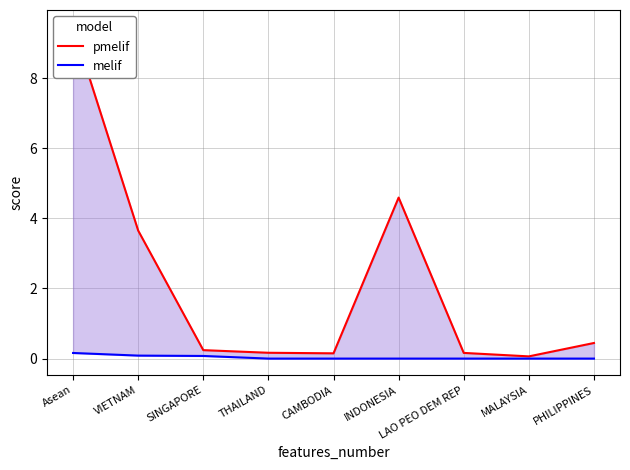

Rank the series by their average value, from lowest to highest.

melif, pmelif